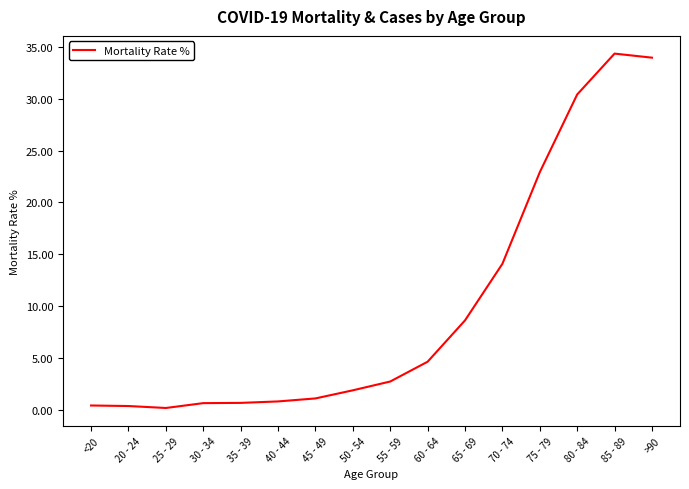

At which label is the value closest to 17?

70 - 74